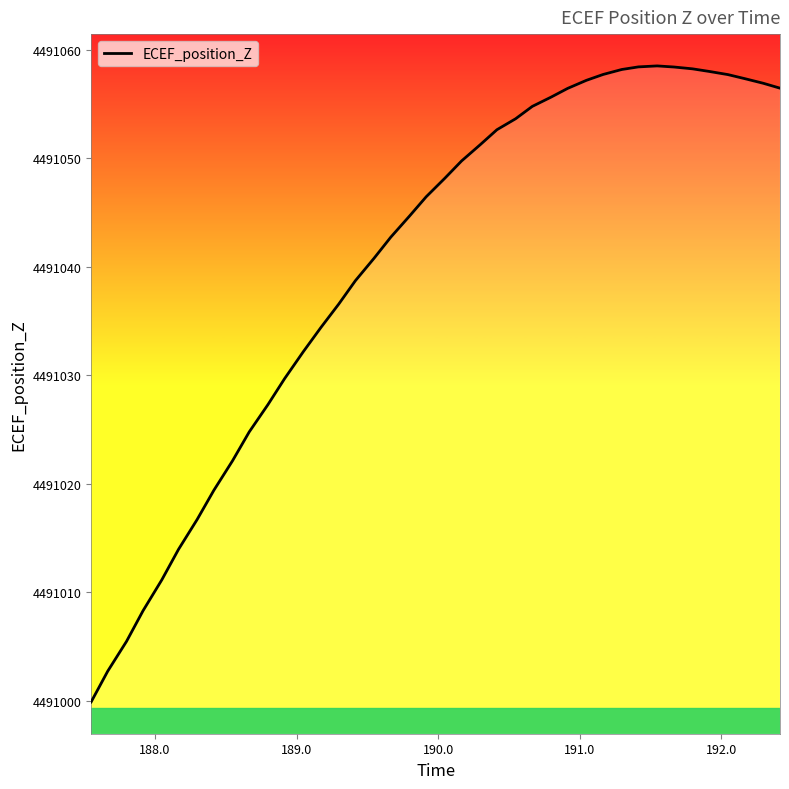

What is the difference between the maximum and minimum values?

58.6